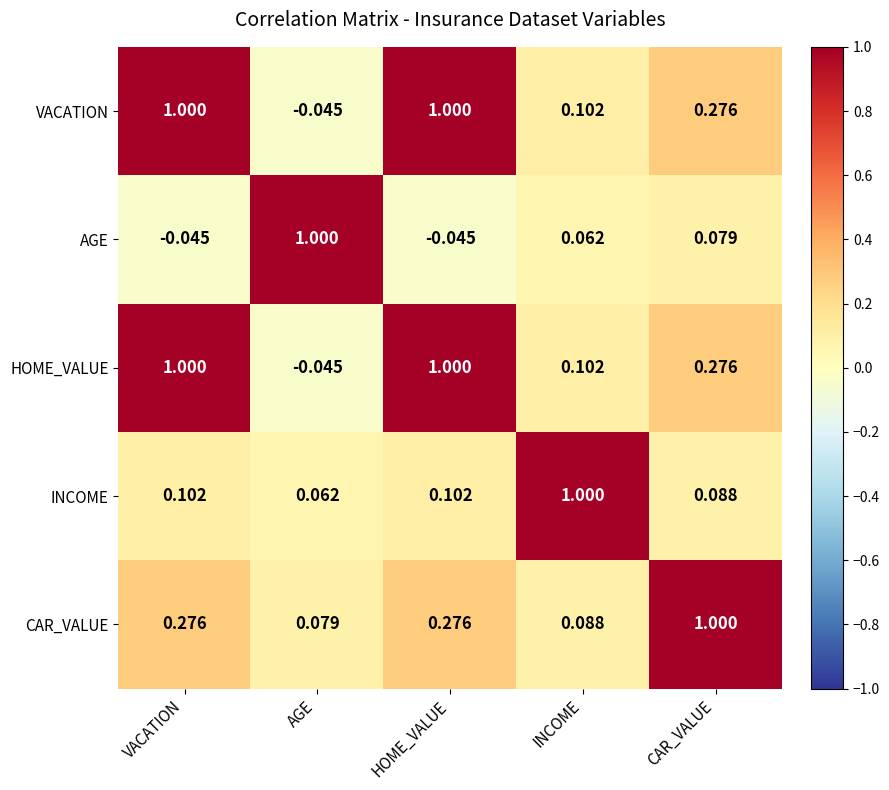

Where does the HOME_VALUE series first go above 0?

VACATION